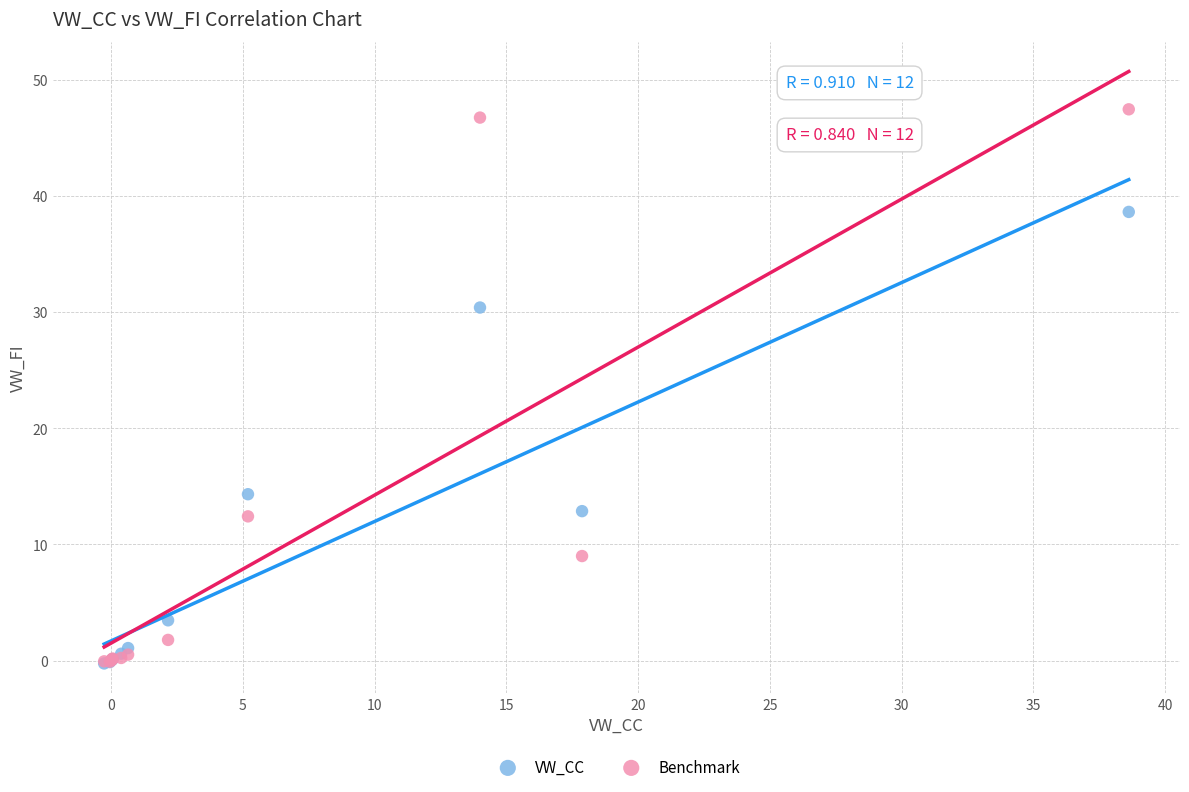

Which series contains the highest Y value?

Benchmark